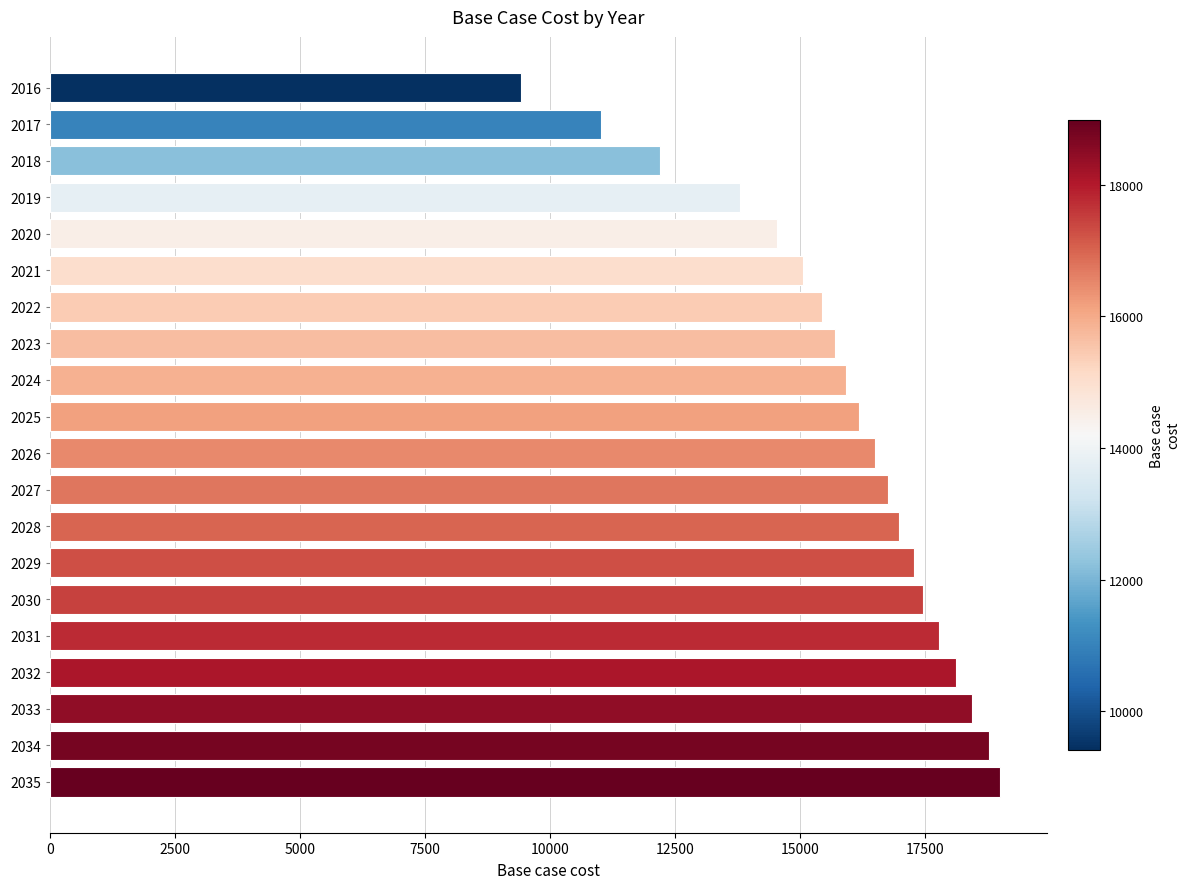

List the labels in order of value, smallest first.

2016, 2017, 2018, 2019, 2020, 2021, 2022, 2023, 2024, 2025, 2026, 2027, 2028, 2029, 2030, 2031, 2032, 2033, 2034, 2035